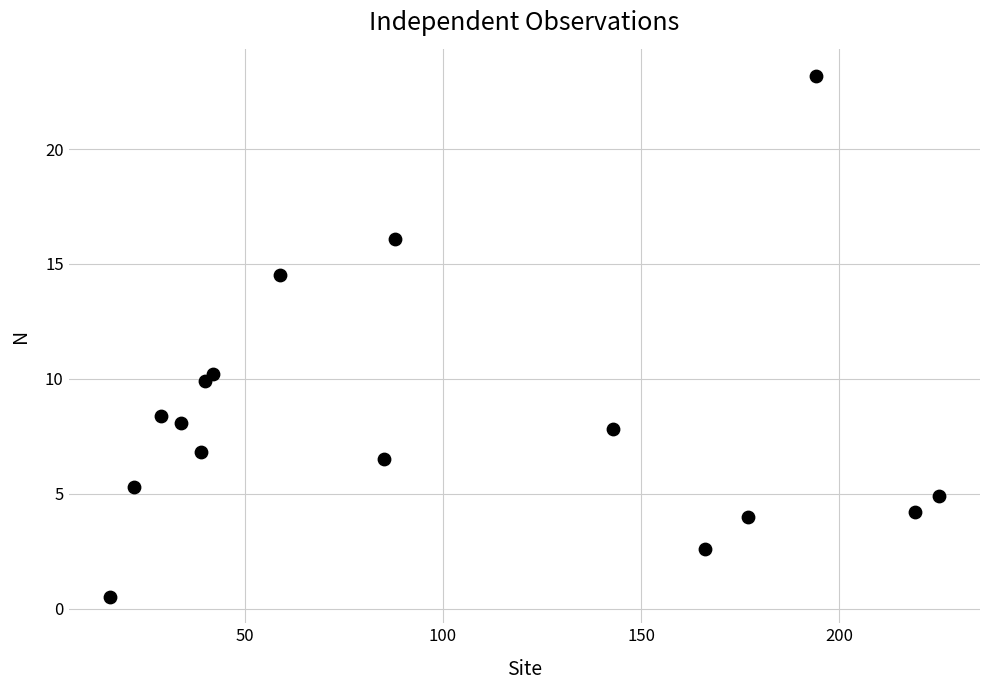

What Y value in the scatter plot is closest to 11?

10.2